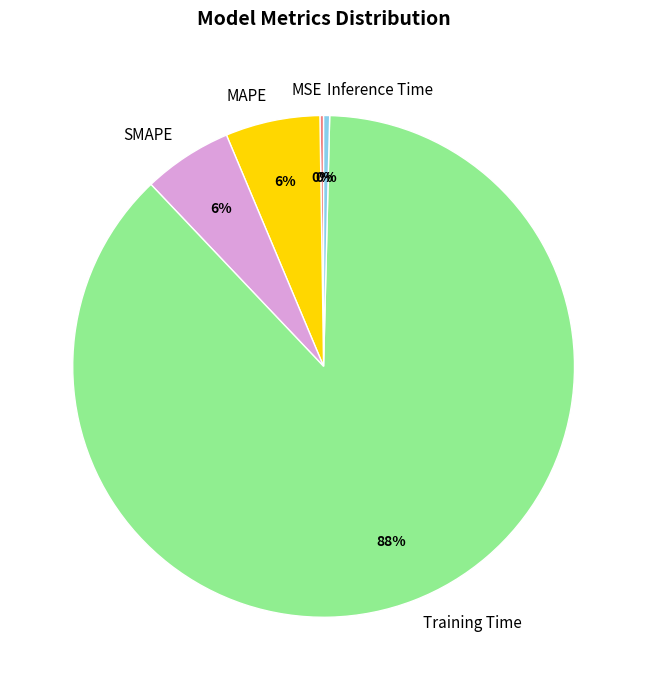

Which has a higher value, MAPE or Training Time?

Training Time